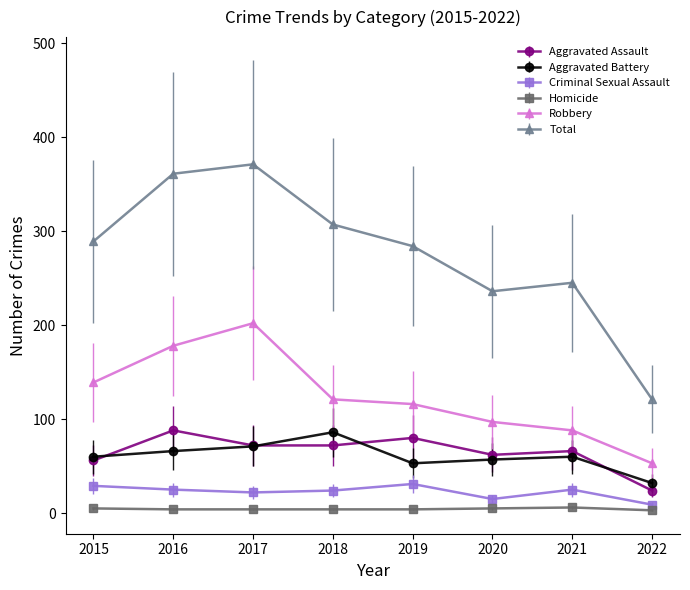

Does the chart have visible grid lines?

No